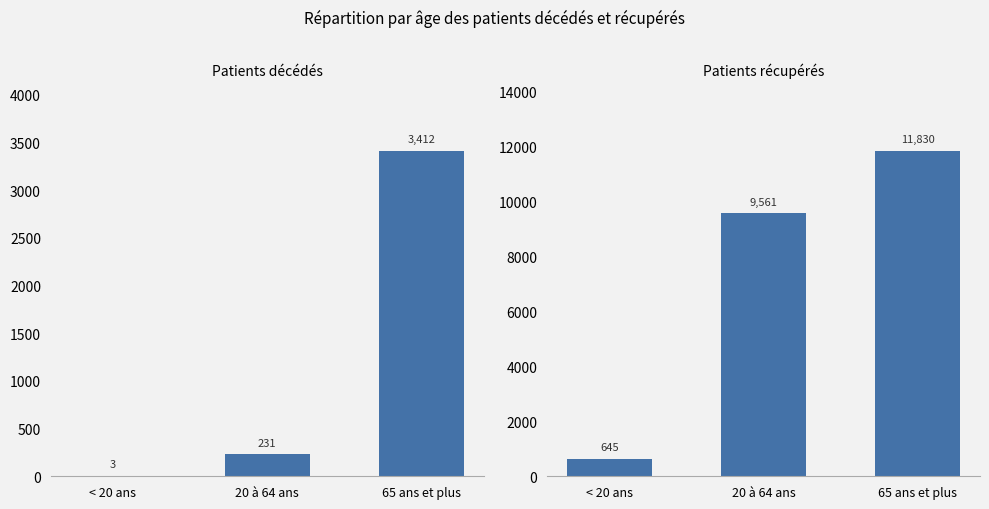

What is the difference between the maximum and minimum values in the patients_recuperes series?

11185